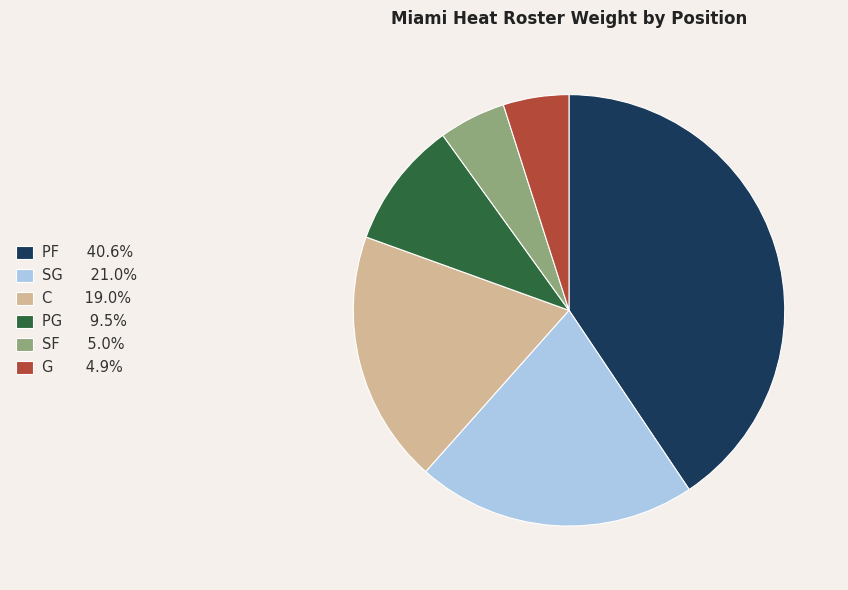

Is the sum of C 19.0% and PG 9.5% greater than half?

No